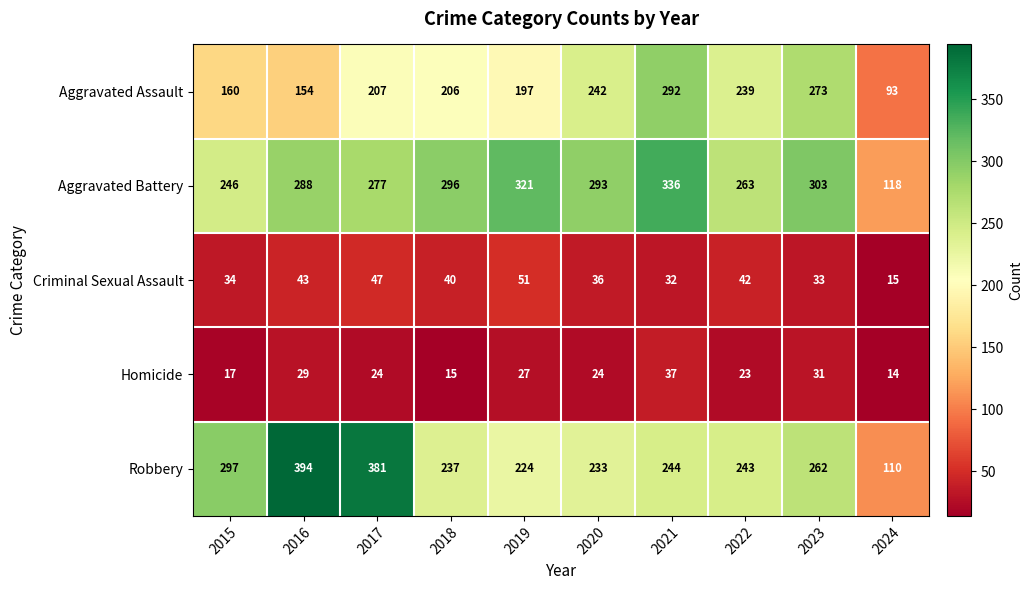

How many data points in Aggravated Assault are less than 207?

5